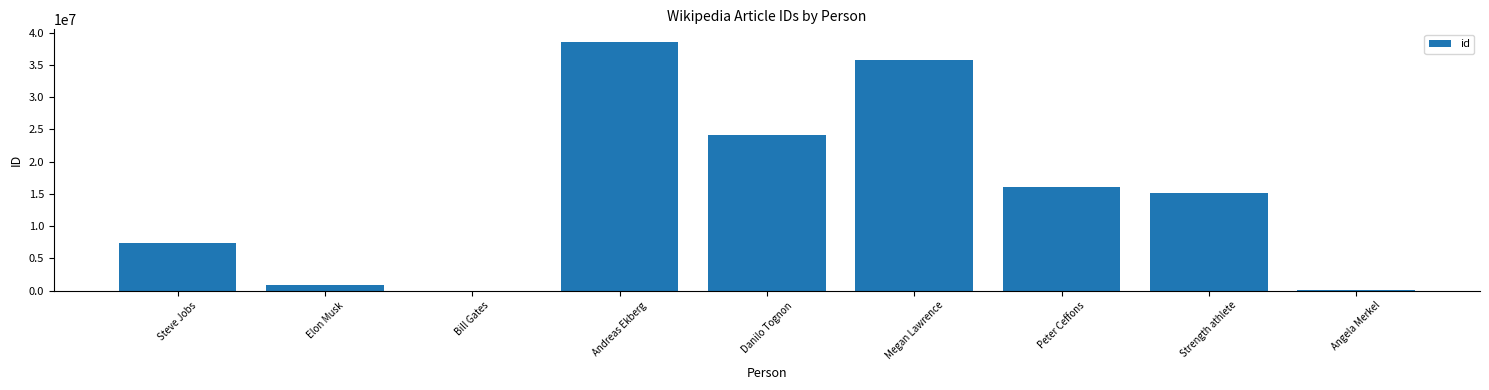

Between Elon Musk and Andreas Ekberg, which is larger?

Andreas Ekberg